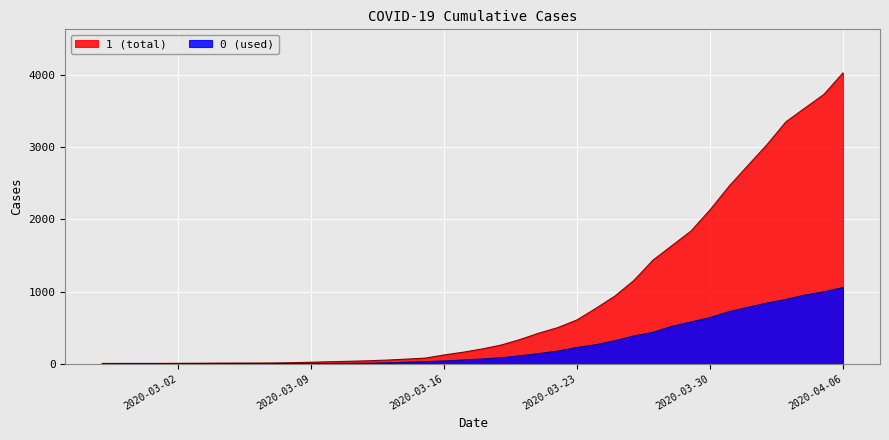

What are all the series names shown in the legend?

1 (total), 0 (used)